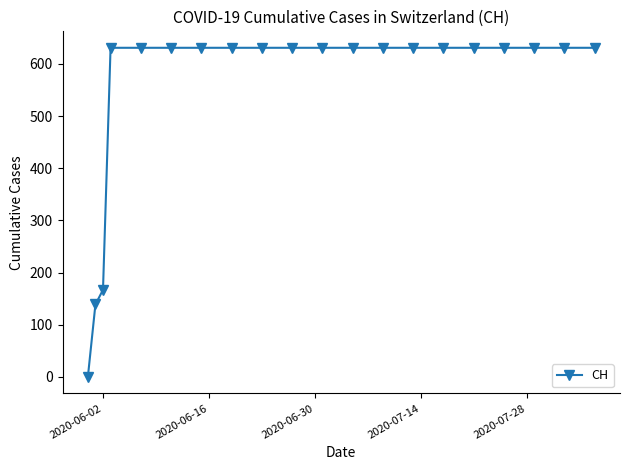

Reading left to right, transcribe all the data shown in this chart.

0	139	167	631	631	631	631	631	631	631	631	631	631	631	631	631	631	631	631	631